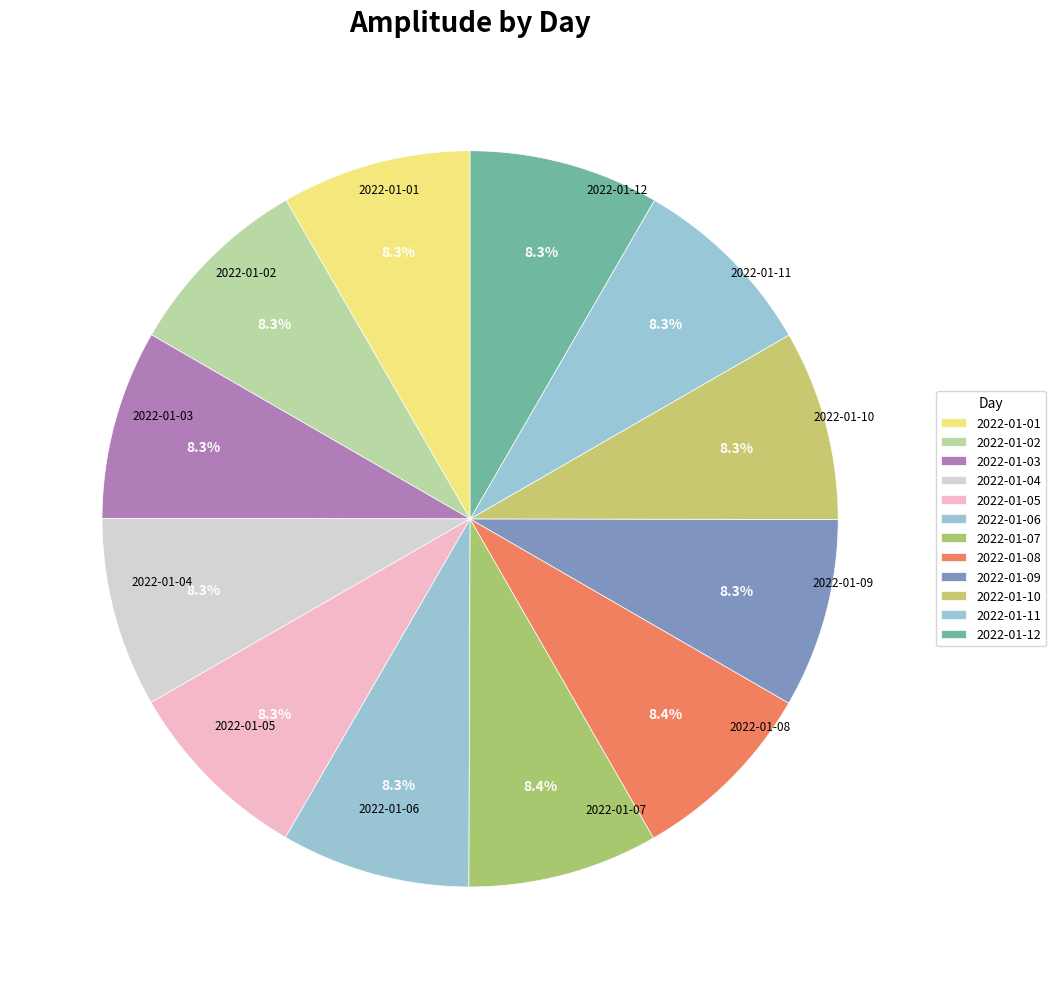

Does 2022-01-03 represent more than half of the total?

No